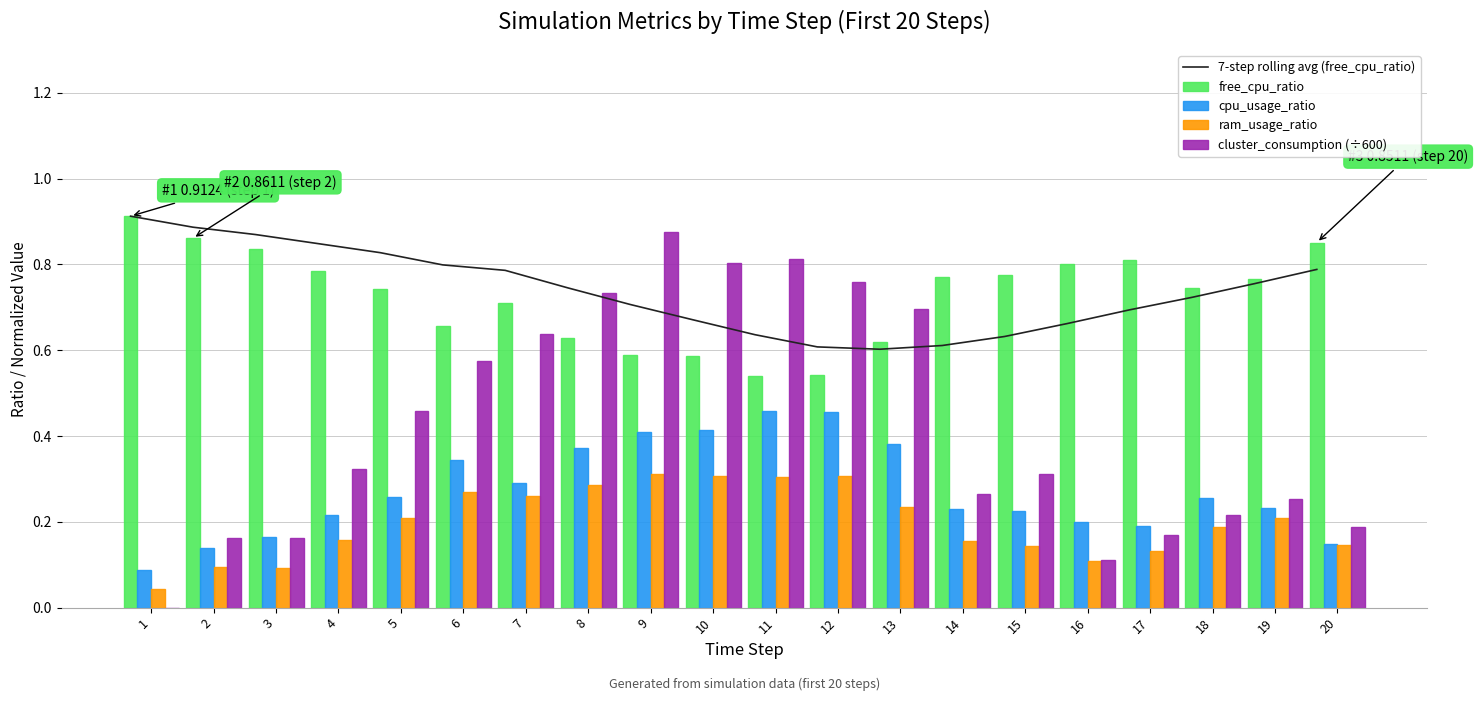

How many cpu_usage_ratio values are between 0 and 1?

20